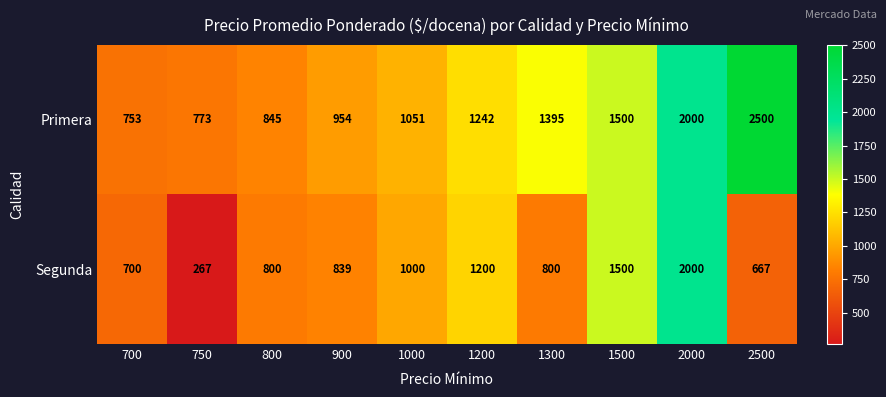

At 700, list the series in order from largest to smallest.

Primera, Segunda